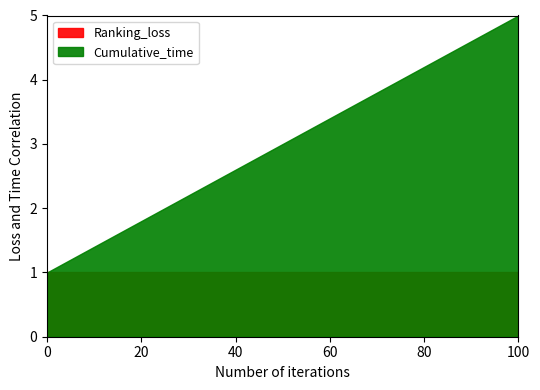

True or false: Cumulative_time and Ranking_loss intersect in this chart.

False